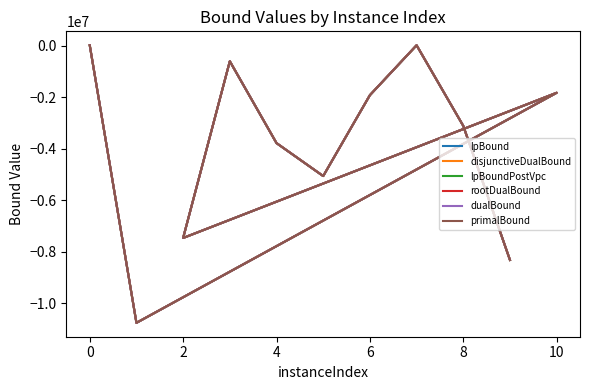

What is the minimum value for lpBoundPostVpc?

-10762643.9